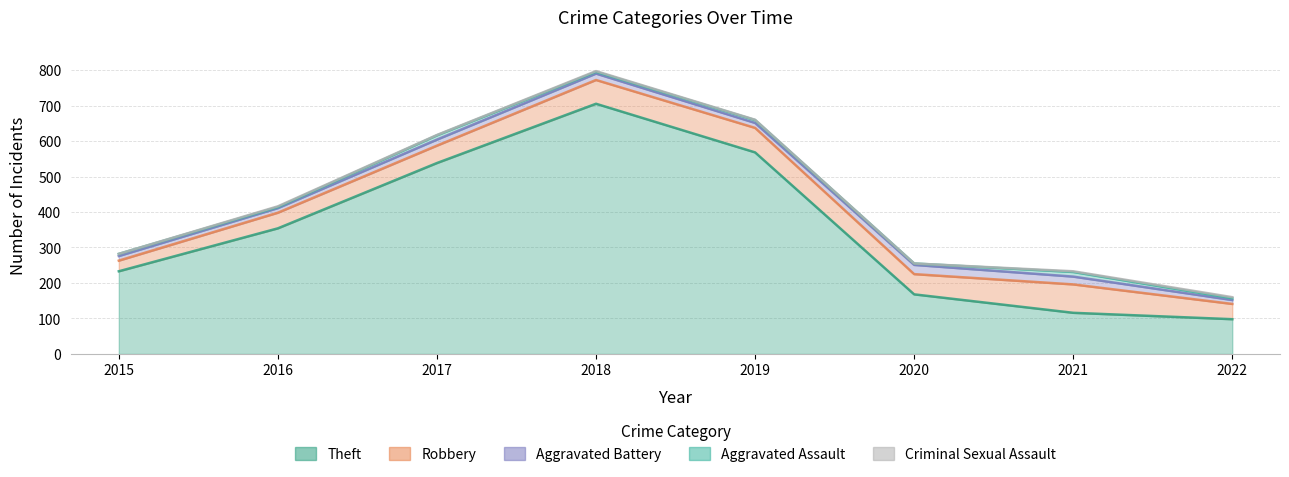

Which label corresponds to the largest value in the chart?

2018